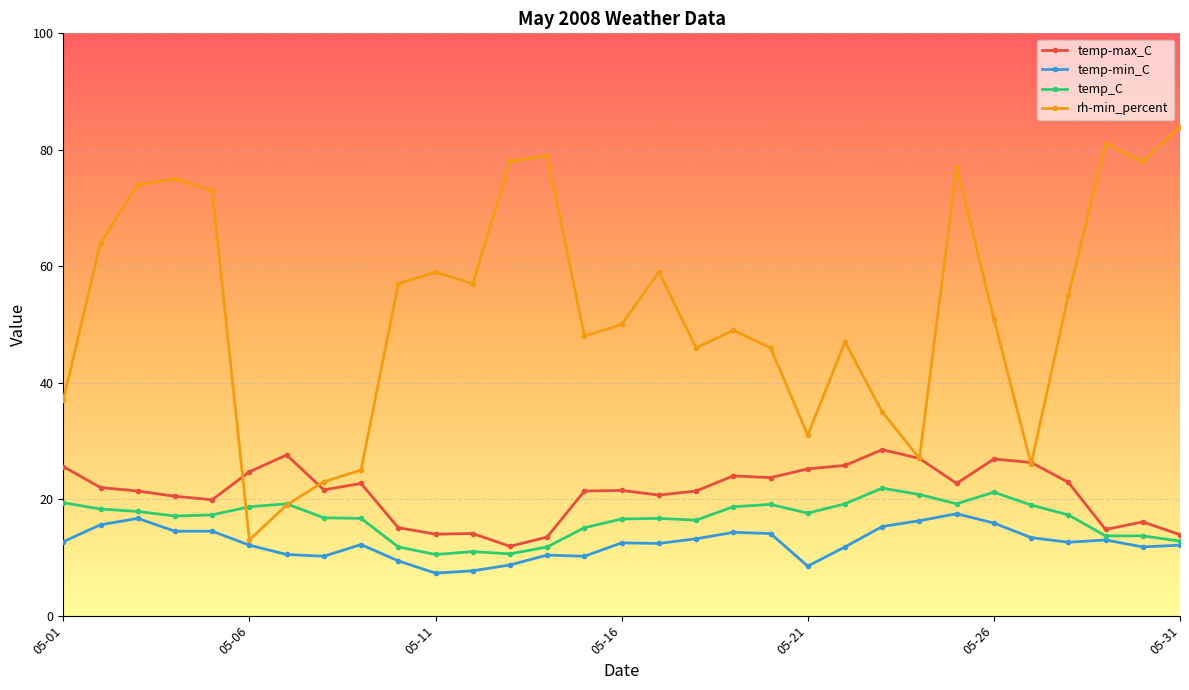

What is the sum of all temp_C values?

516.1